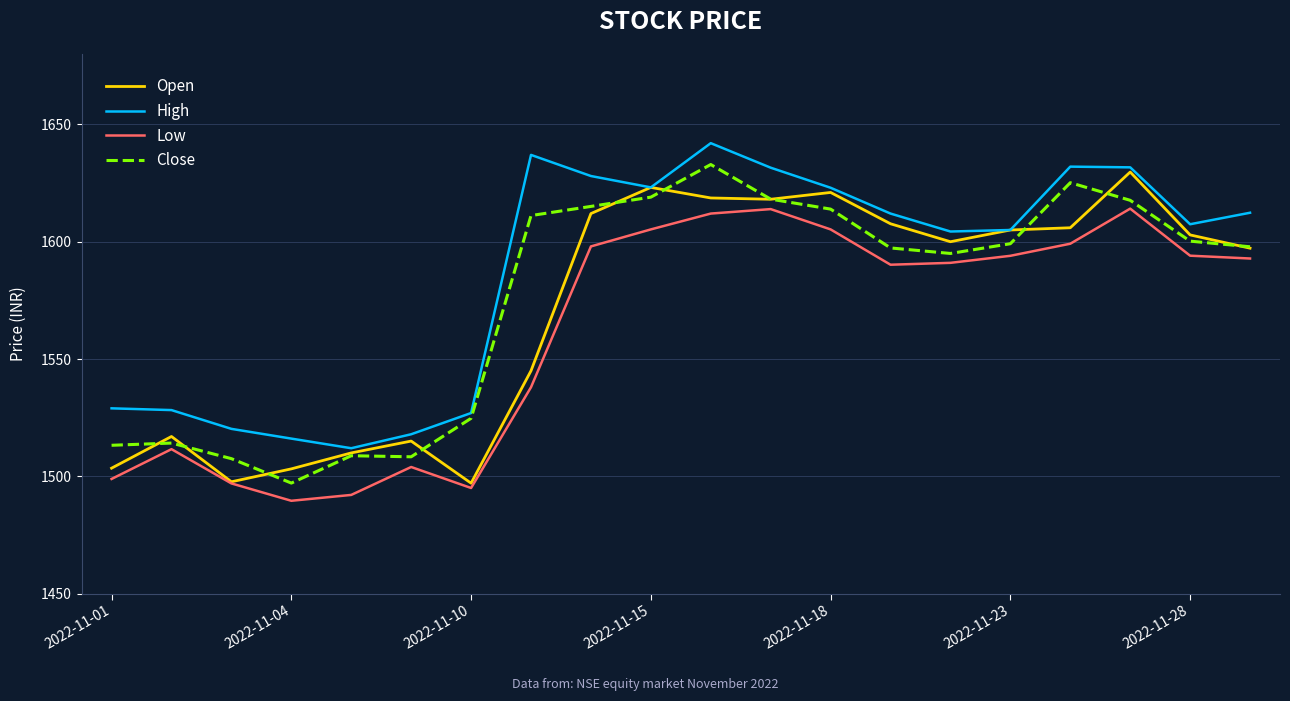

What are all the series names shown in the legend?

Open, High, Low, Close